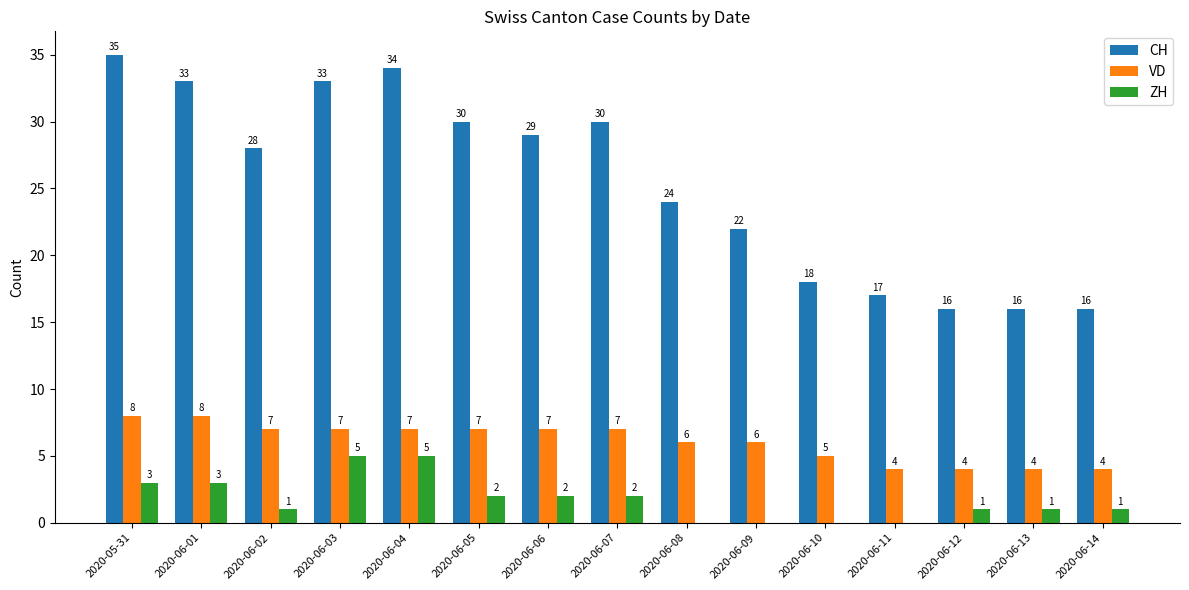

How many values in ZH are above zero?

11